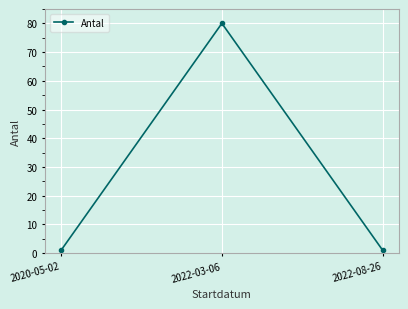

What is the label of the 1st point from the right?

2022-08-26